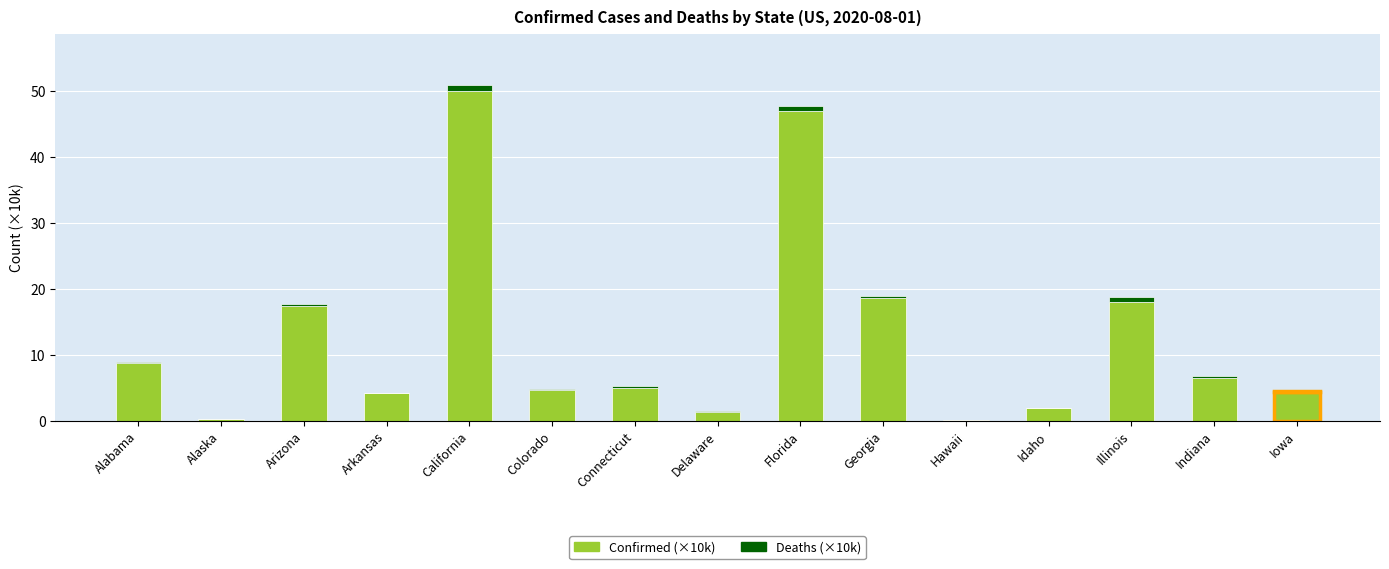

What is the maximum value for Confirmed (×10k)?

50.1